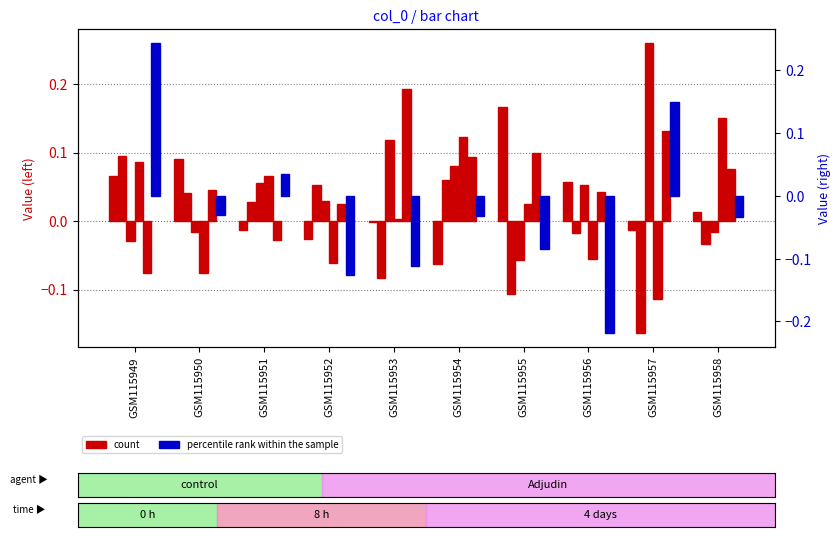

At which label does series 0 first exceed 0?

GSM115949